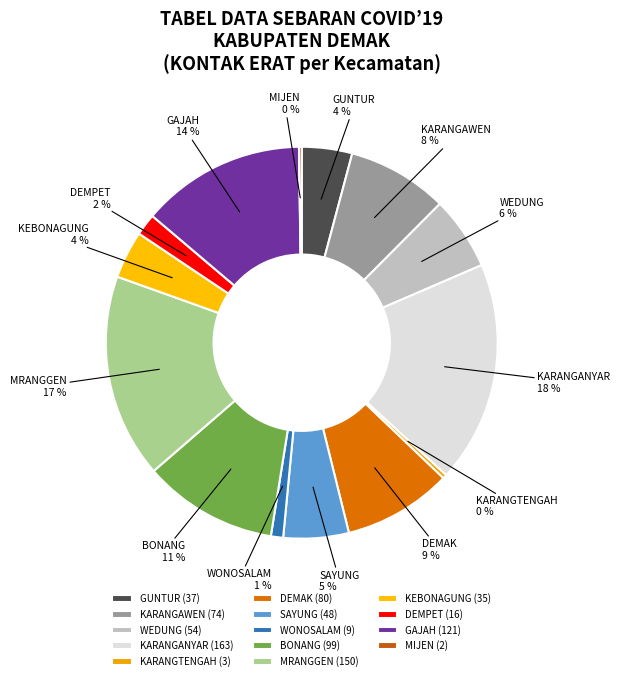

What percentage is the MRANGGEN slice, to the nearest percent?

17%